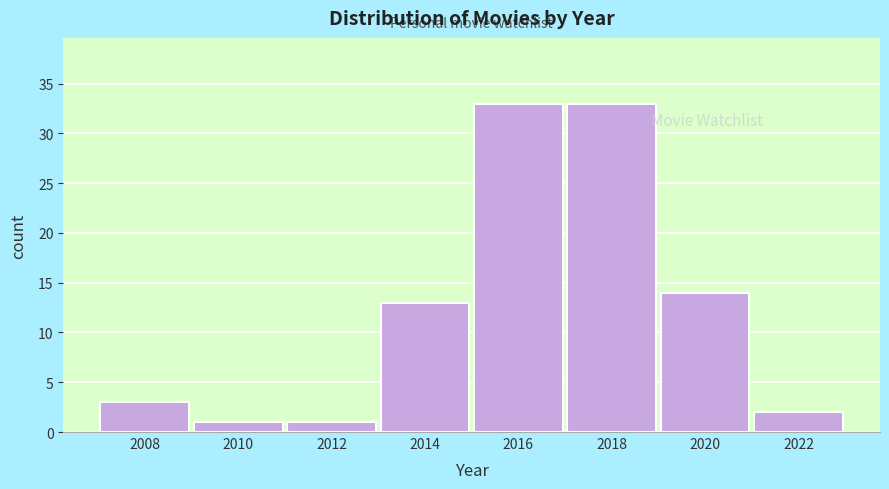

What is the height of the bar covering 2021 to 2023 on the x-axis? The values are not printed on the chart, so give them approximately, as read against the axis.

2